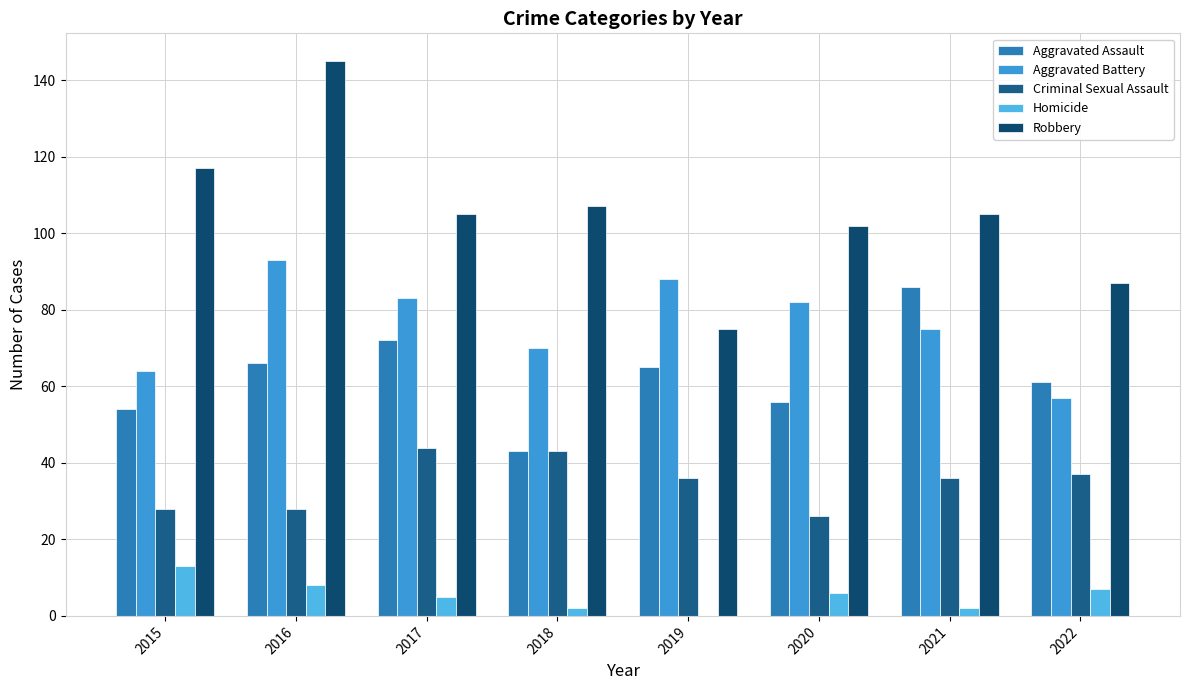

At how many categories does at least one series exceed 55?

8